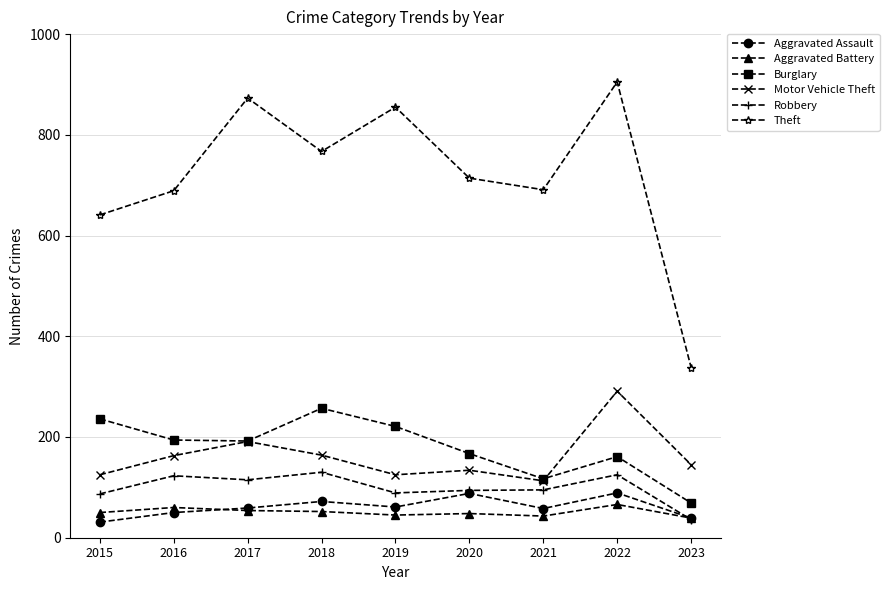

What is the difference between the maximum and minimum values in the Robbery series?

94